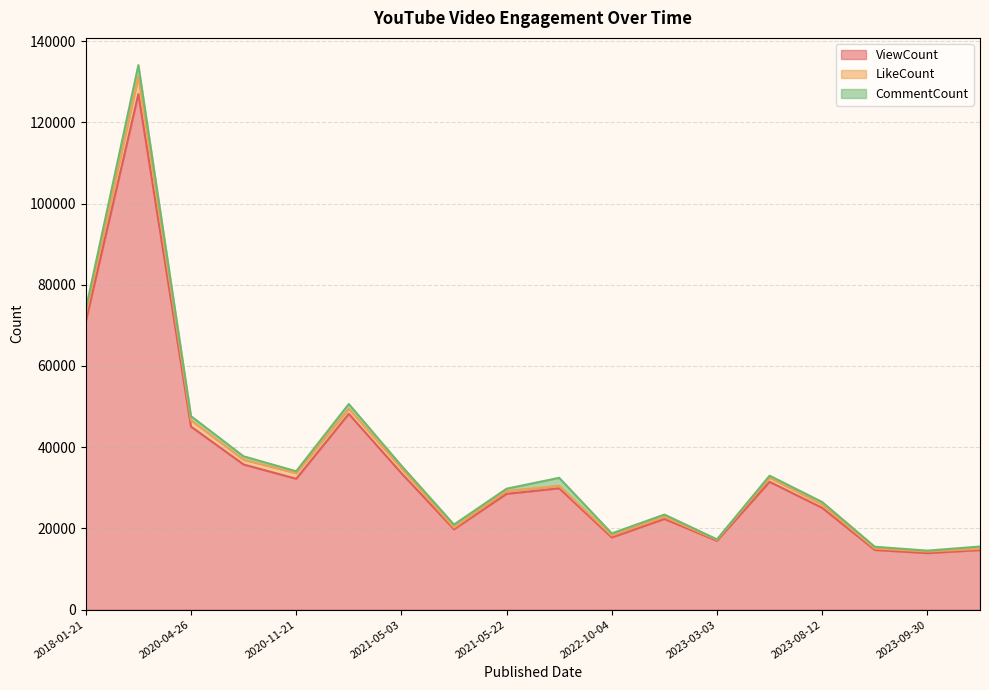

What is the maximum value shown in the chart?

126968